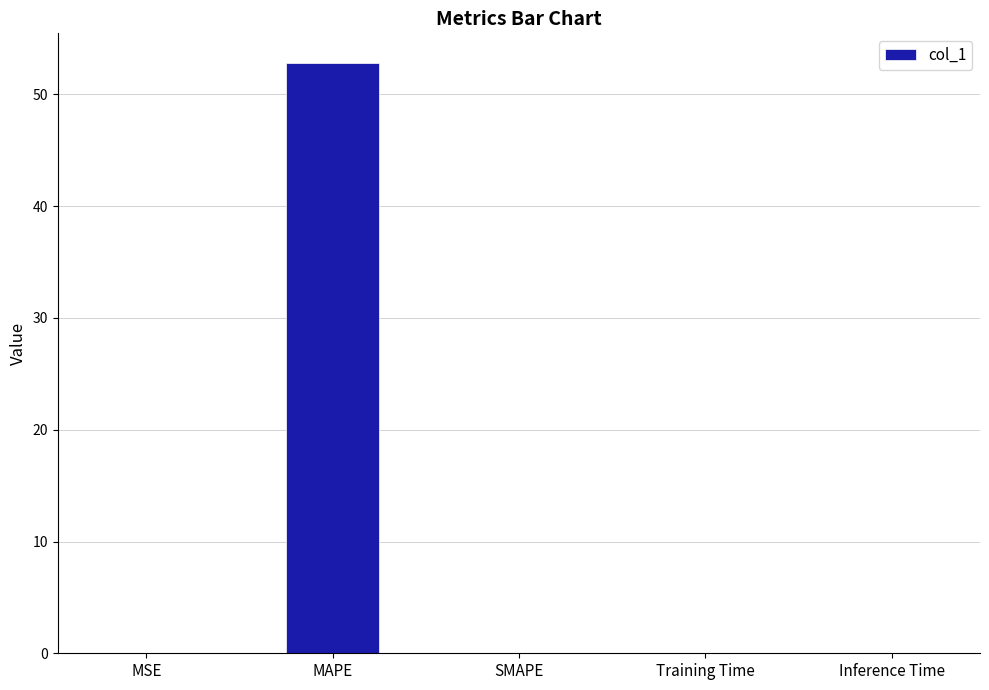

What is the sum of all values?

52.8